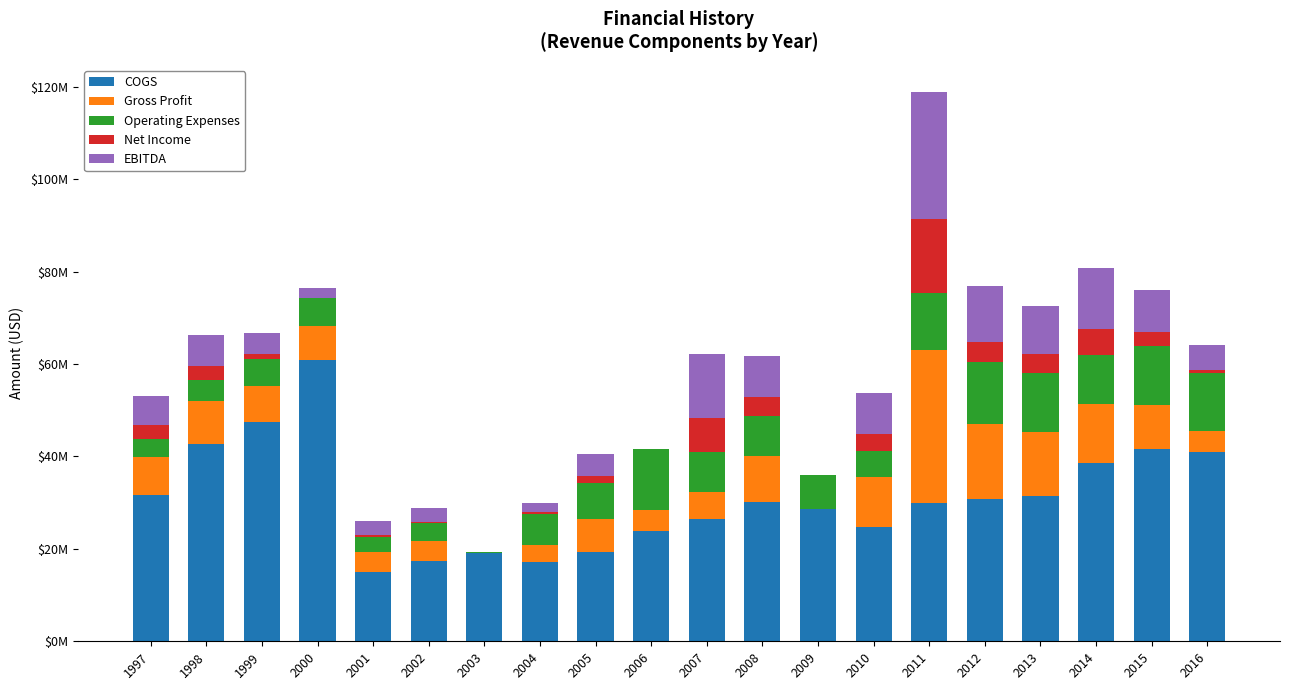

Are the bars horizontal?

No